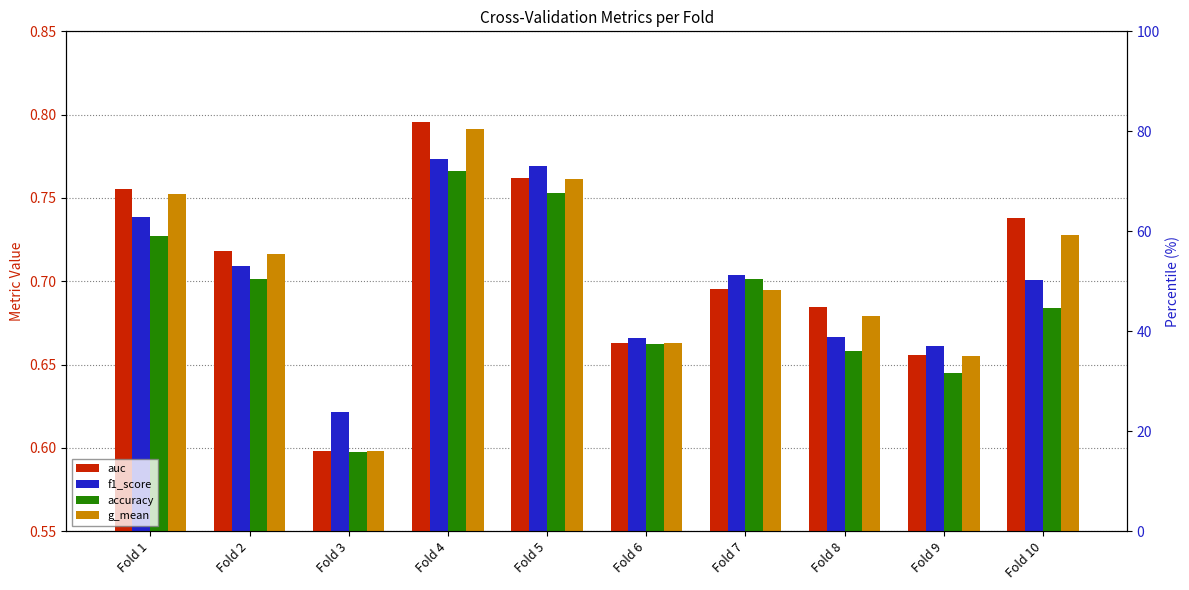

What is the total value across all series at Fold 9?

2.6